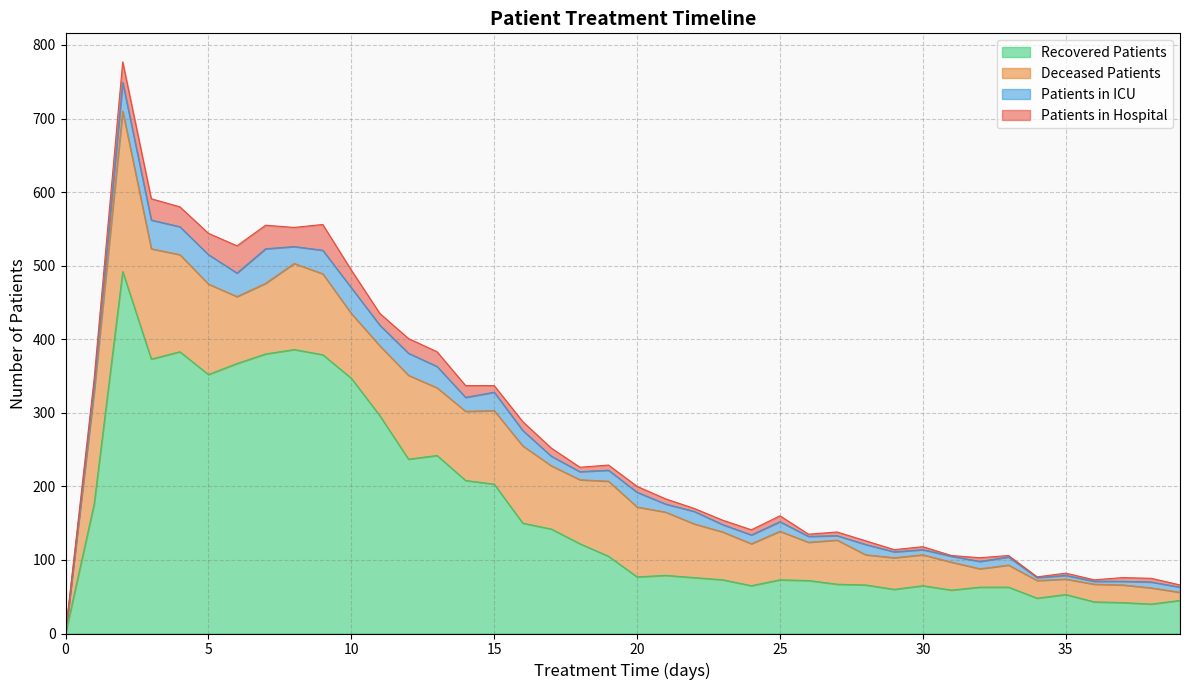

Where is patients_in_icu nearest to the value 23?

8